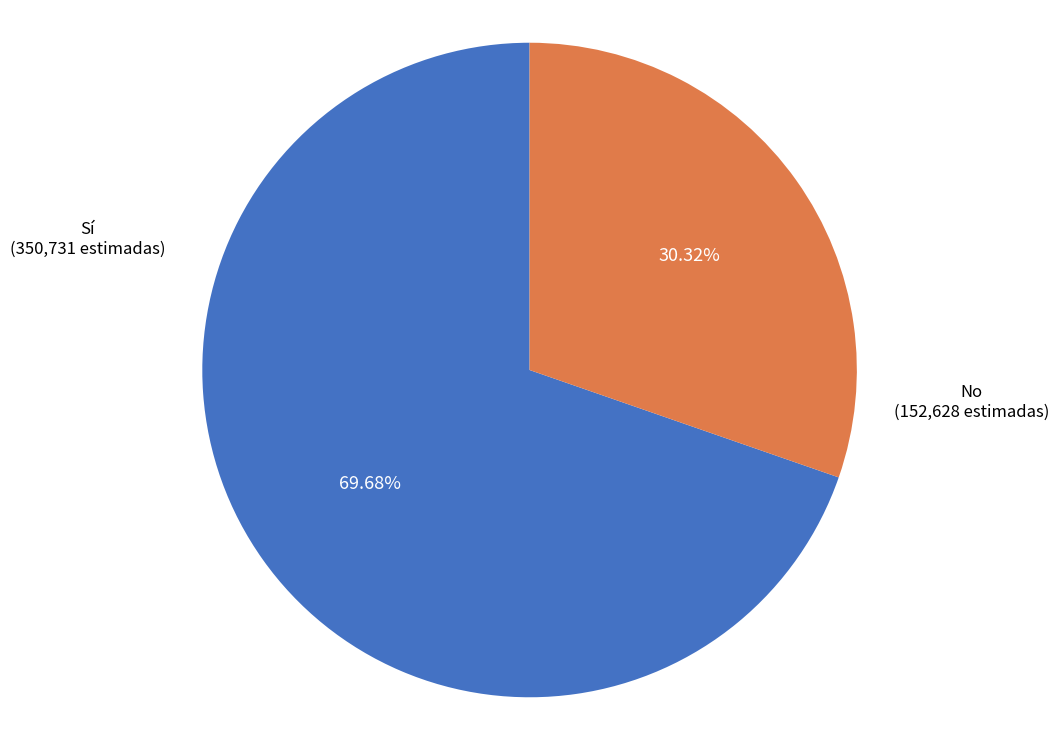

To the nearest percent, what is the difference between the largest and smallest slice percentages?

39%